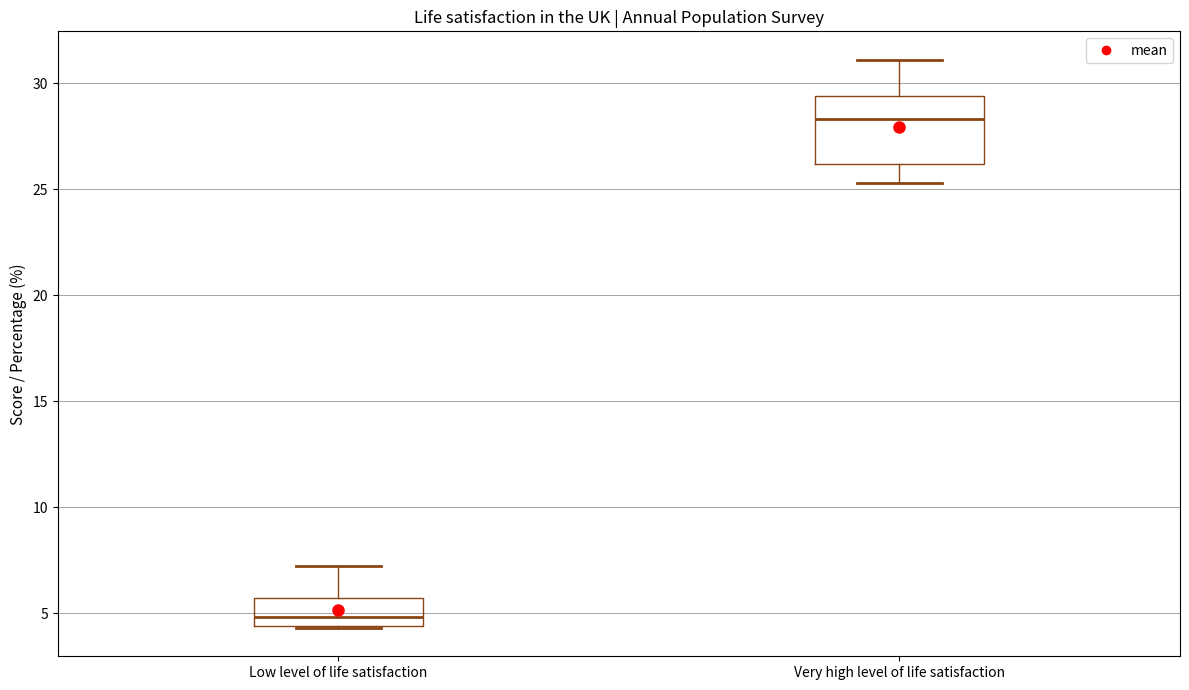

Reading left to right, transcribe this box plot: for each box, give where its median line is, the range the box spans, and where its two whiskers end, as read against the y-axis. The values are not printed on the chart, so give them approximately, as read against the axis.

Low level of life satisfaction: median 5.0, box 4.5 to 5.5, whiskers 4.5 to 7.0
Very high level of life satisfaction: median 28.5, box 26.0 to 29.5, whiskers 25.5 to 31.0